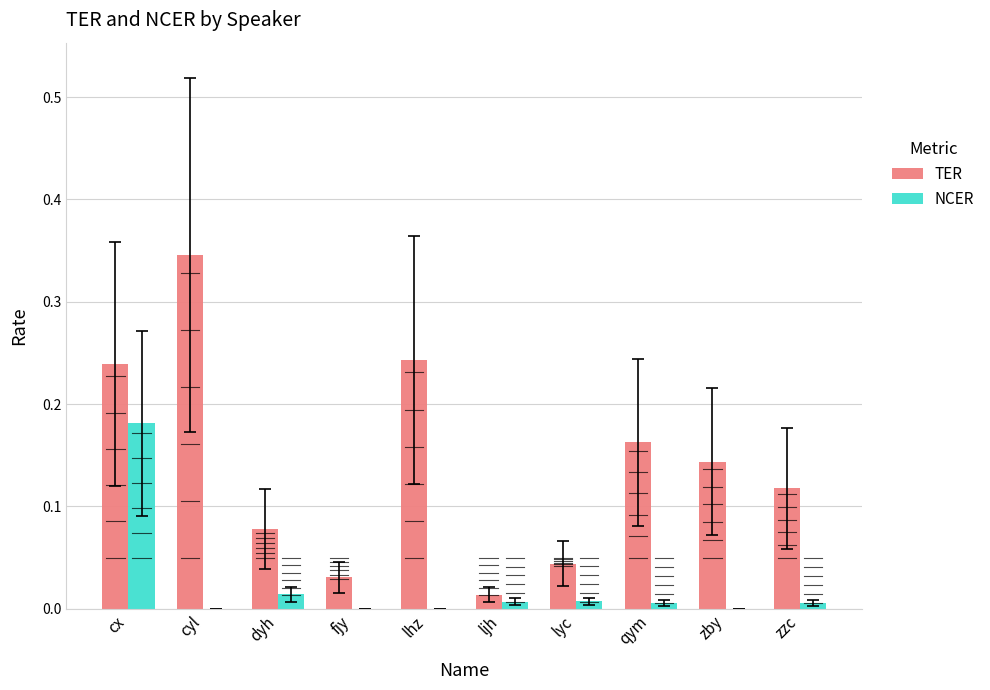

List the labels in order of TER value, largest first.

cyl, lhz, cx, qym, zby, zzc, dyh, lyc, fjy, ljh